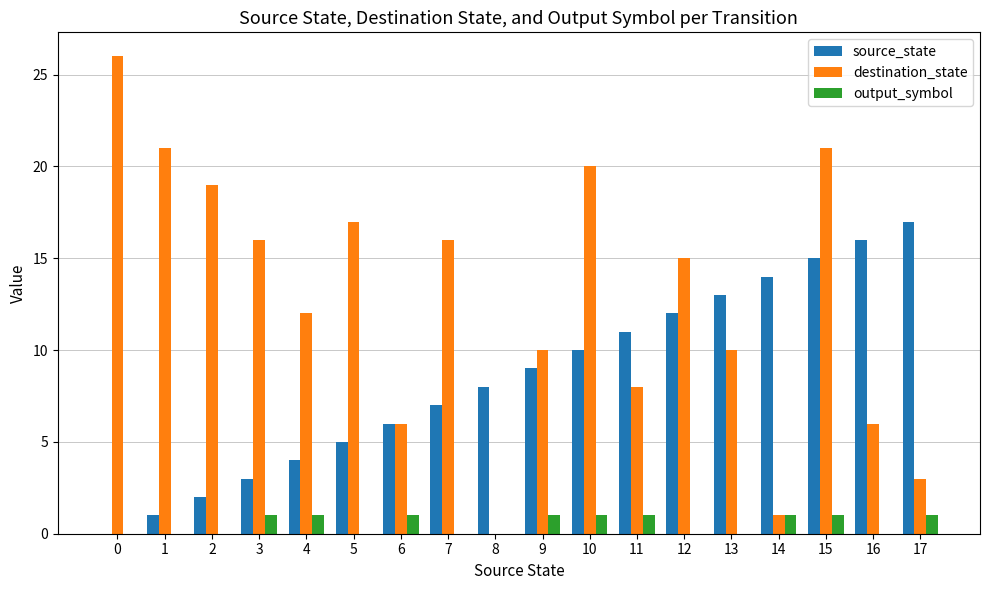

Reading left to right, transcribe all the data shown in this chart.

source_state: 0=0	1=1	2=2	3=3	4=4	5=5	6=6	7=7	8=8	9=9	10=10	11=11	12=12	13=13	14=14	15=15	16=16	17=17
destination_state: 0=26	1=21	2=19	3=16	4=12	5=17	6=6	7=16	8=0	9=10	10=20	11=8	12=15	13=10	14=1	15=21	16=6	17=3
output_symbol: 0=0	1=0	2=0	3=1	4=1	5=0	6=1	7=0	8=0	9=1	10=1	11=1	12=0	13=0	14=1	15=1	16=0	17=1